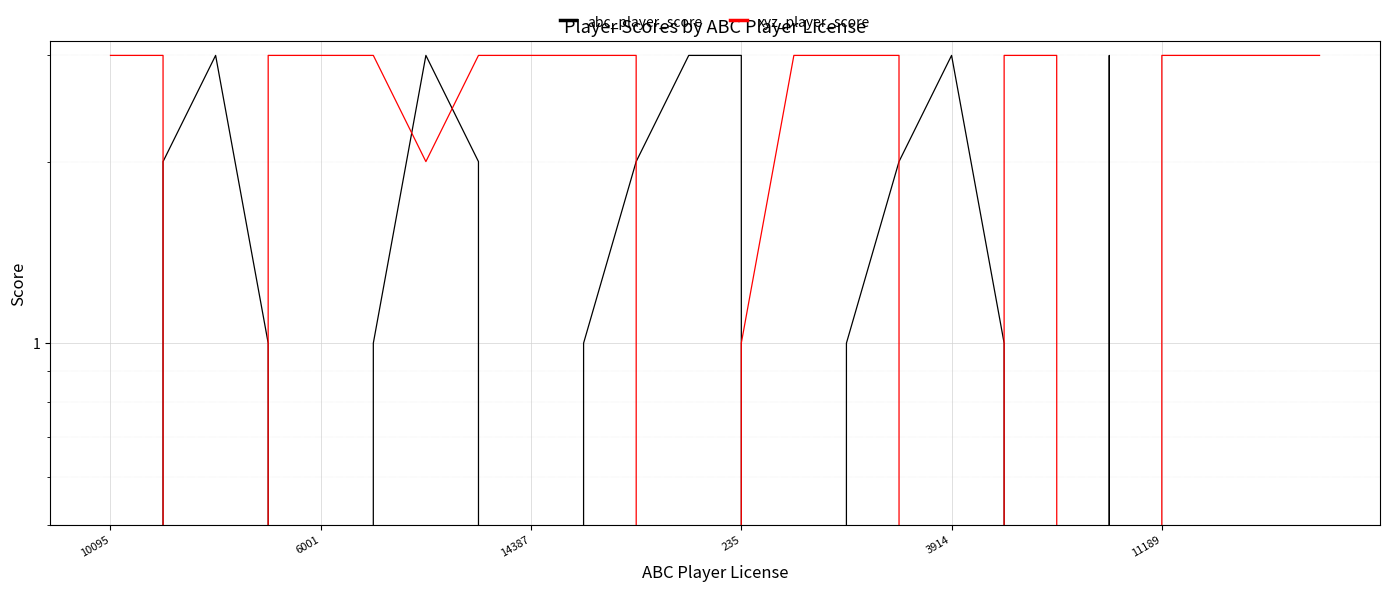

Rank the categories by abc_player_score value from highest to lowest.

14387, 6, 11, 12, 16, 19, 6001, 7, 10, 15, 235, 11189, 9, 14, 17, 10095, 3914, 8, 13, 18, 20, 21, 22, 23